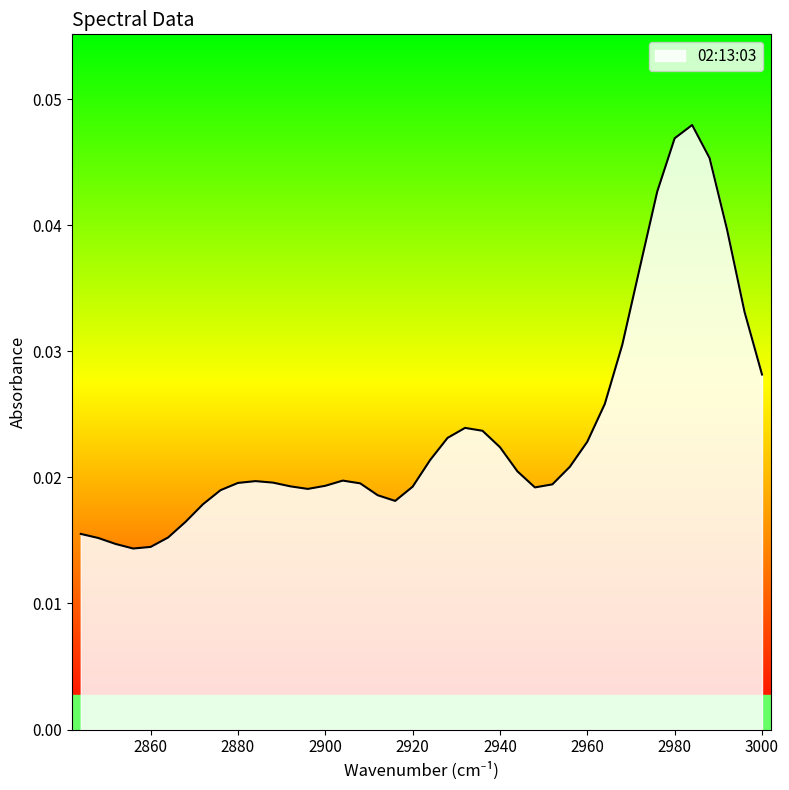

The chart shows a value of 0.0 at 2868. True or false?

True